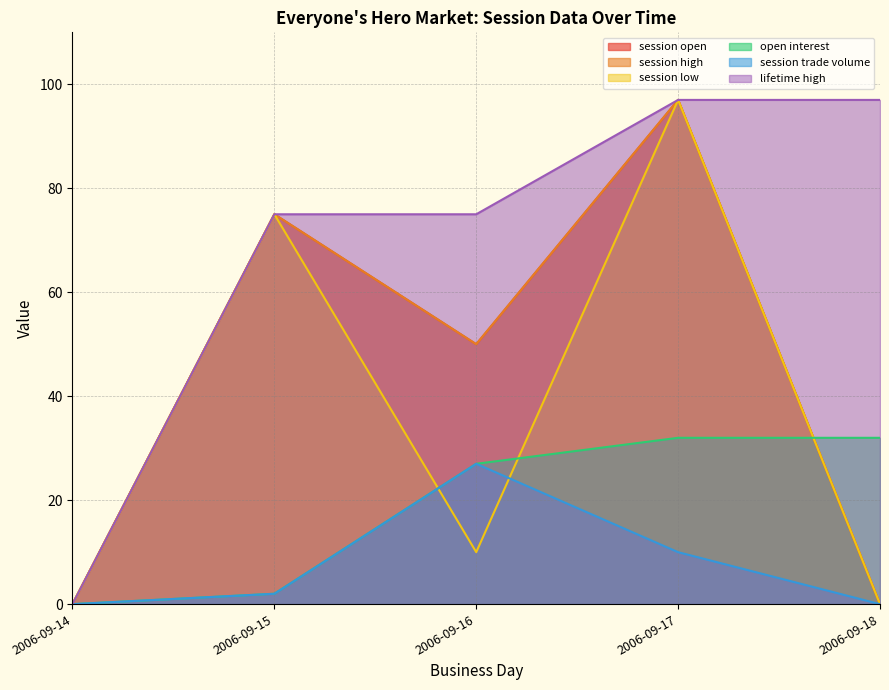

At which category is the sum across all series the highest?

2006-09-17